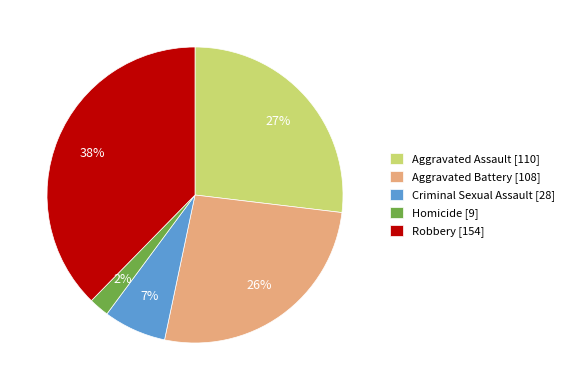

To the nearest percent, what is the average slice percentage?

20%